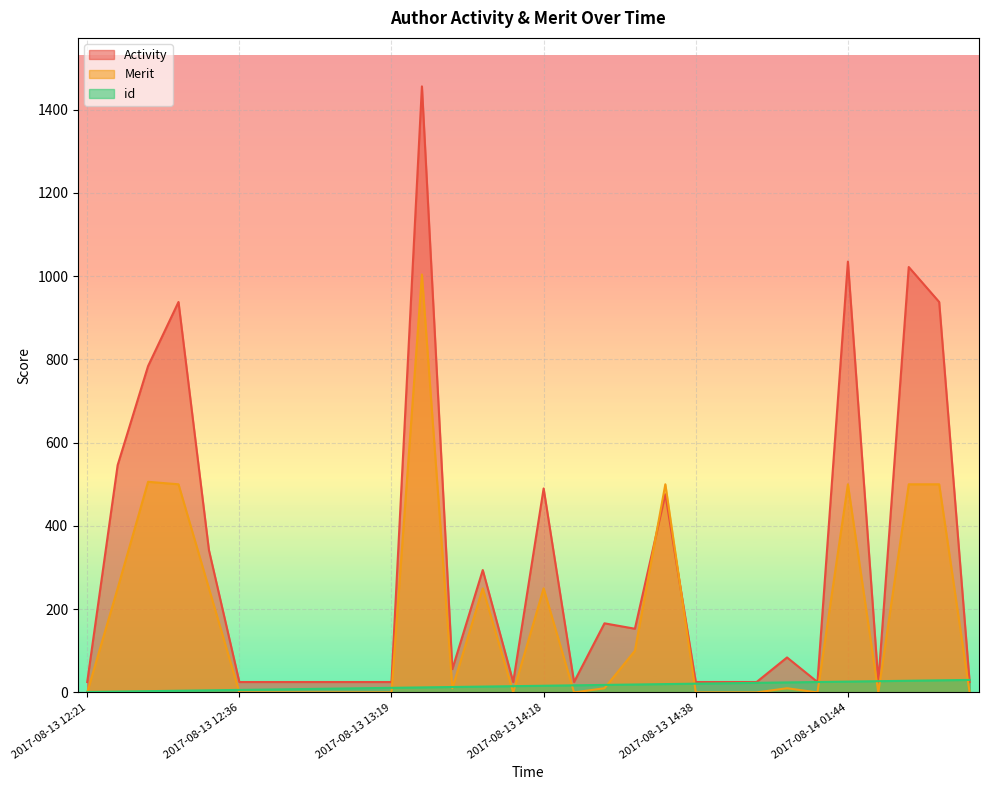

Where do Merit and Activity first cross each other?

2017-08-13 14:29 and 2017-08-13 14:30